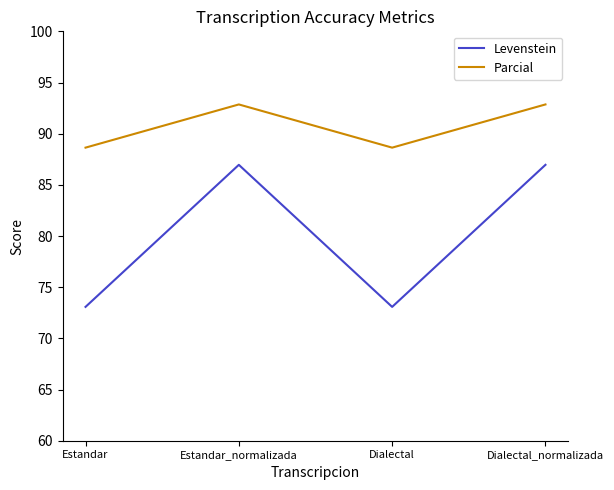

Reading left to right, list all the values displayed in this chart.

Levenstein: Estandar=73.1	Estandar_normalizada=87.0	Dialectal=73.1	Dialectal_normalizada=87.0
Parcial: Estandar=88.6	Estandar_normalizada=92.9	Dialectal=88.6	Dialectal_normalizada=92.9